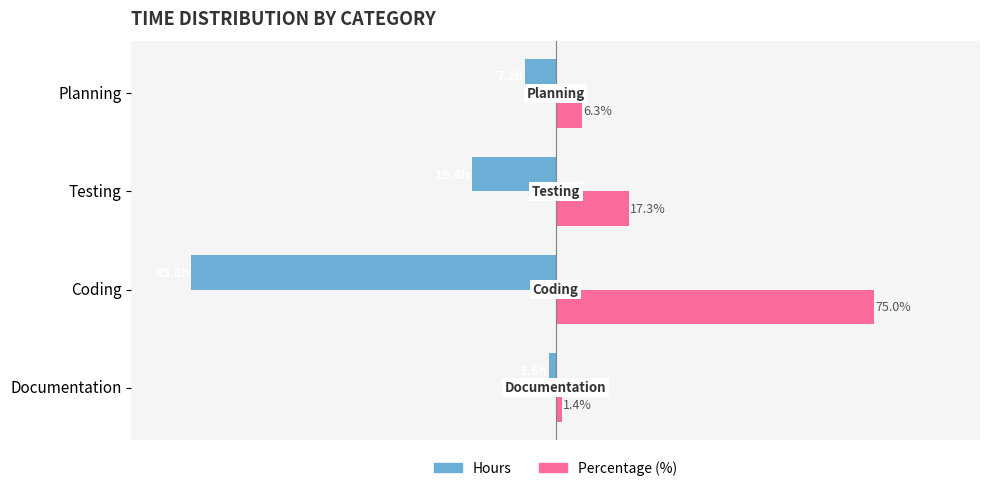

Between Testing and Planning, which series saw the biggest shift?

Hours